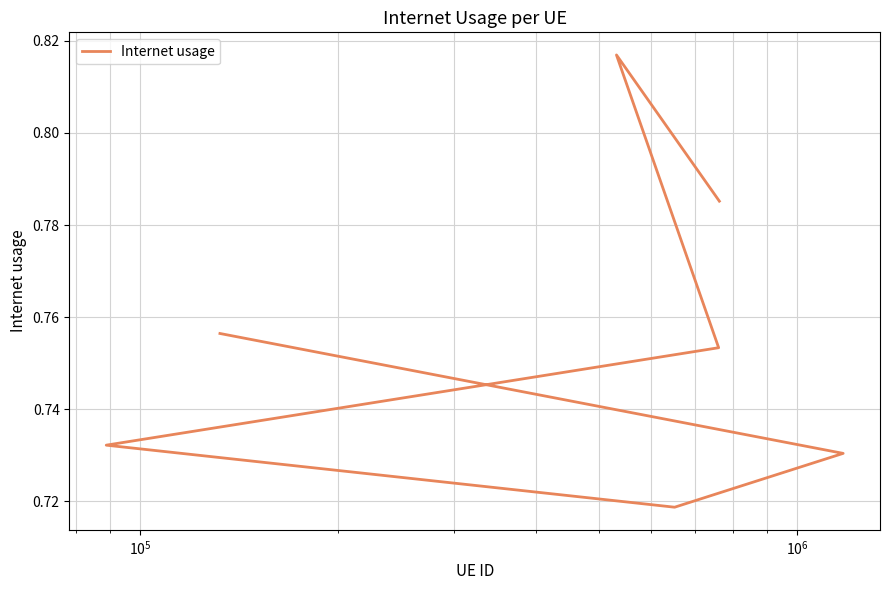

The chart shows a value of 0.3 at $\mathdefault{10^{7}}$. True or false?

False